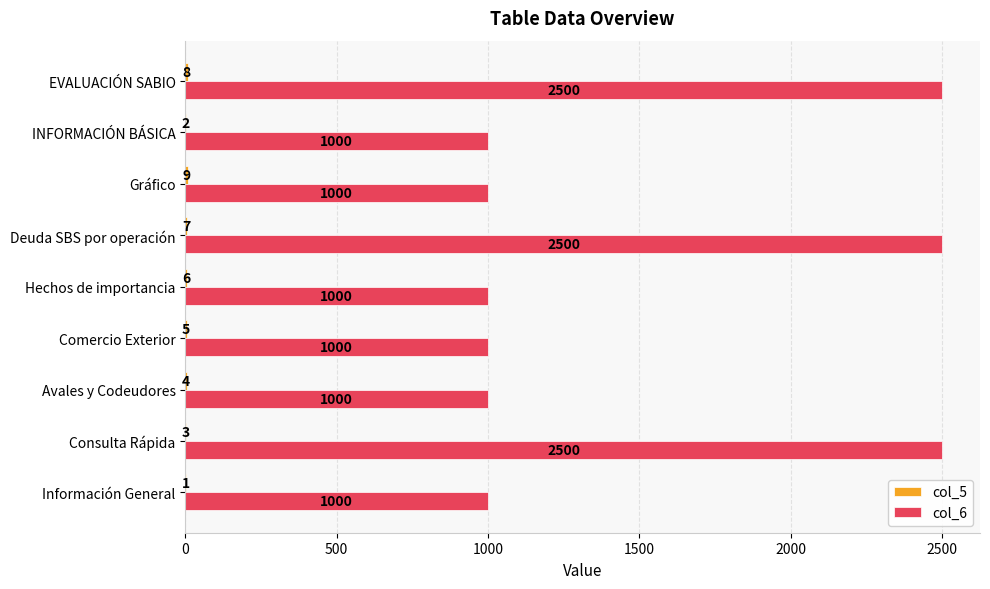

What is the greatest value displayed?

2500